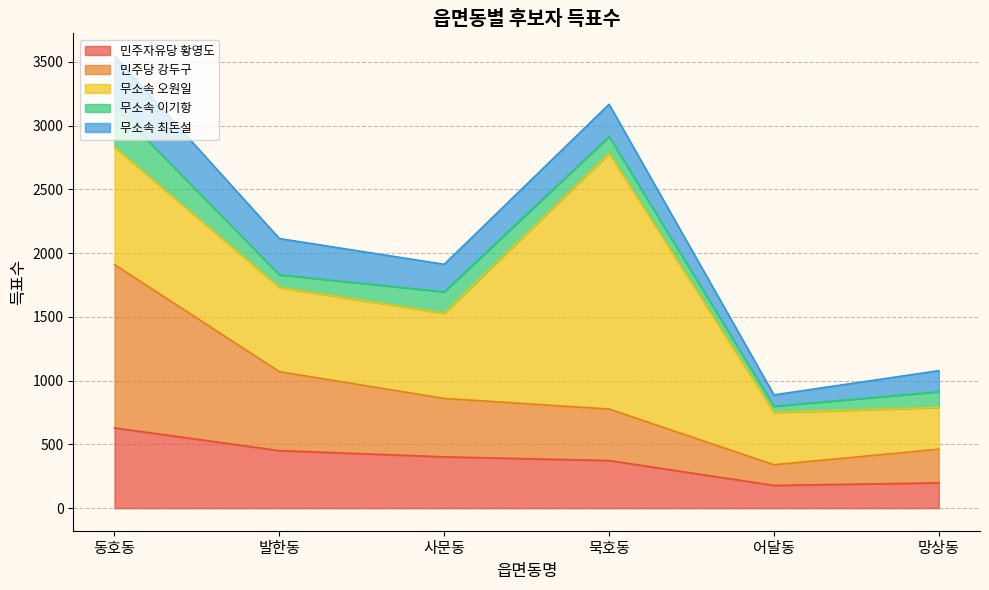

What is the sum of all 무소속 최돈설 values?

1404